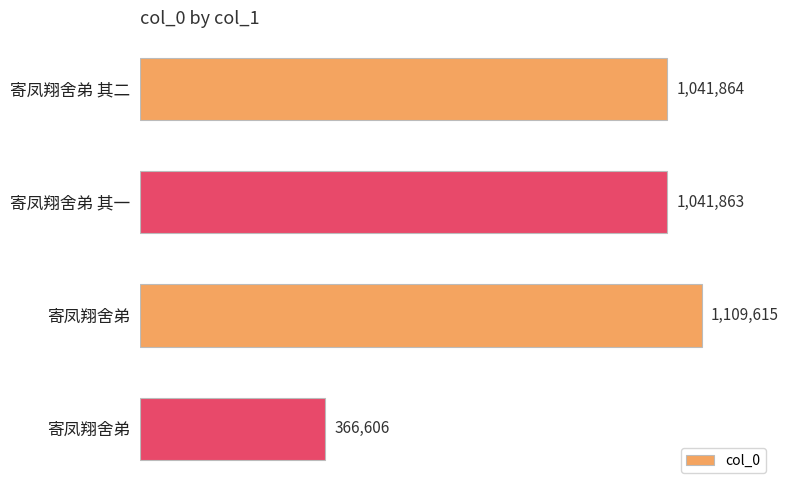

At which label is the value closest to 738110?

寄凤翔舍弟 其一